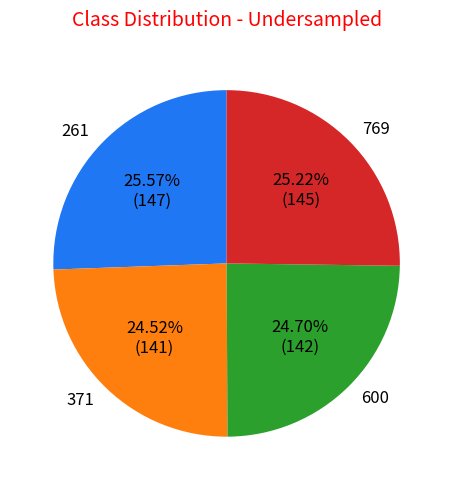

Which has a higher value, 600 or 261?

261